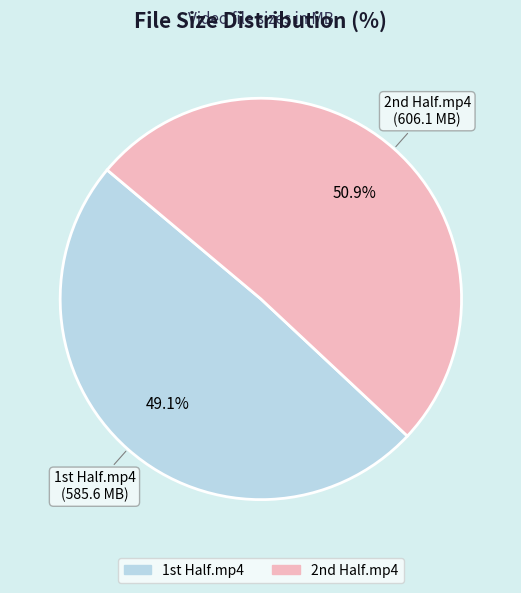

Rank the categories by value from highest to lowest.

2nd Half.mp4, 1st Half.mp4